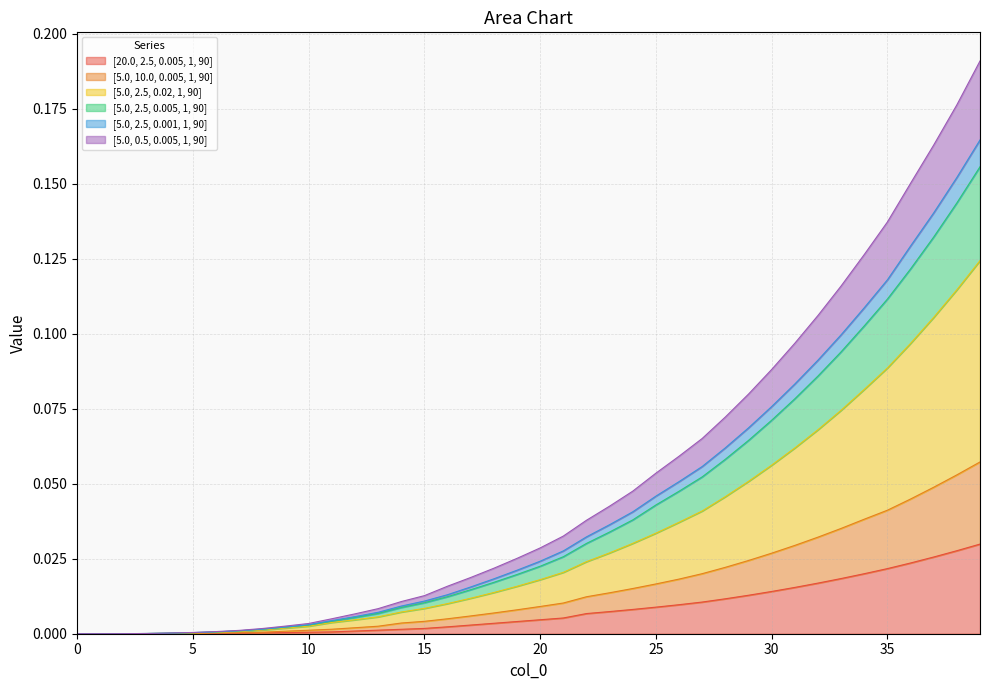

True or false: [5.0, 2.5, 0.001, 1, 90] and [5.0, 0.5, 0.005, 1, 90] cross at least once.

False